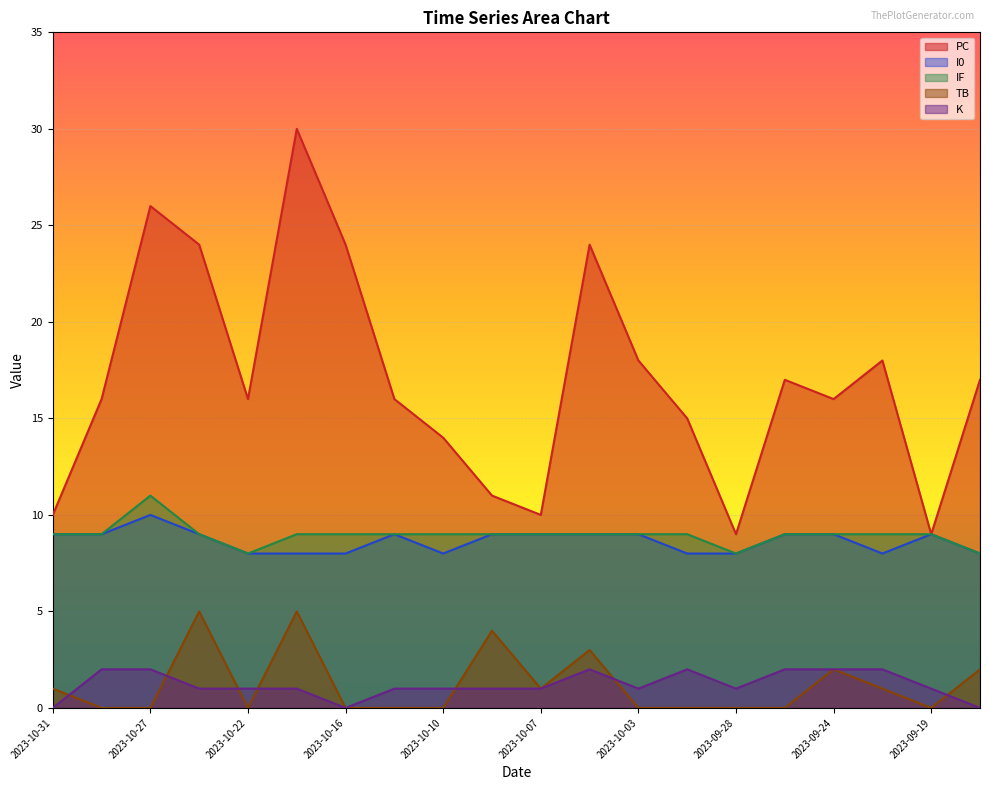

At which category does I0 reach its first local peak?

2023-10-27